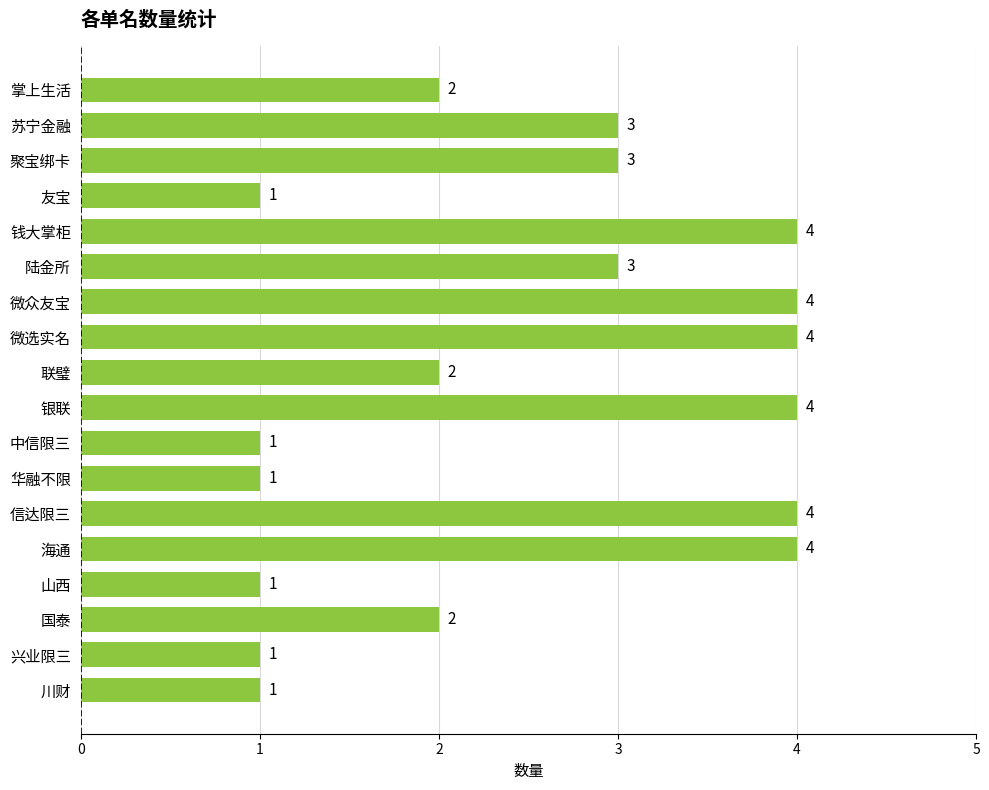

Approximately how many times larger is the value at 海通 compared to 陆金所?

1.3